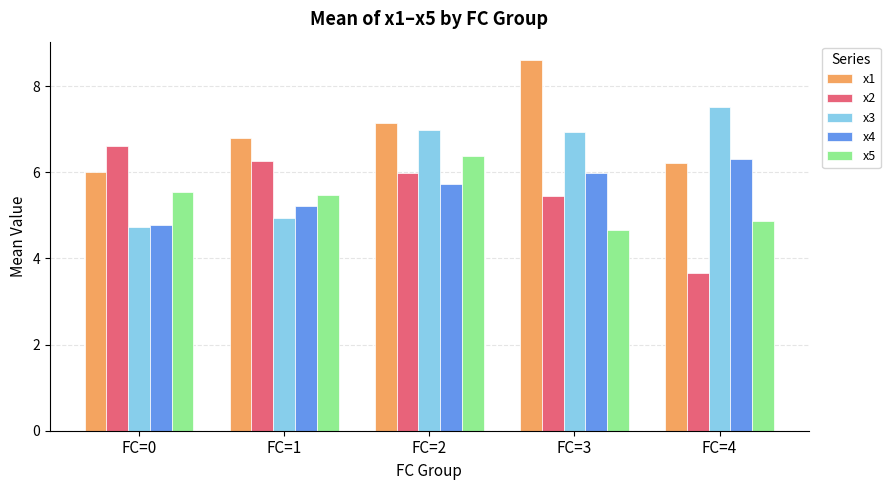

What is the difference between the maximum and minimum values in the x4 series?

1.5